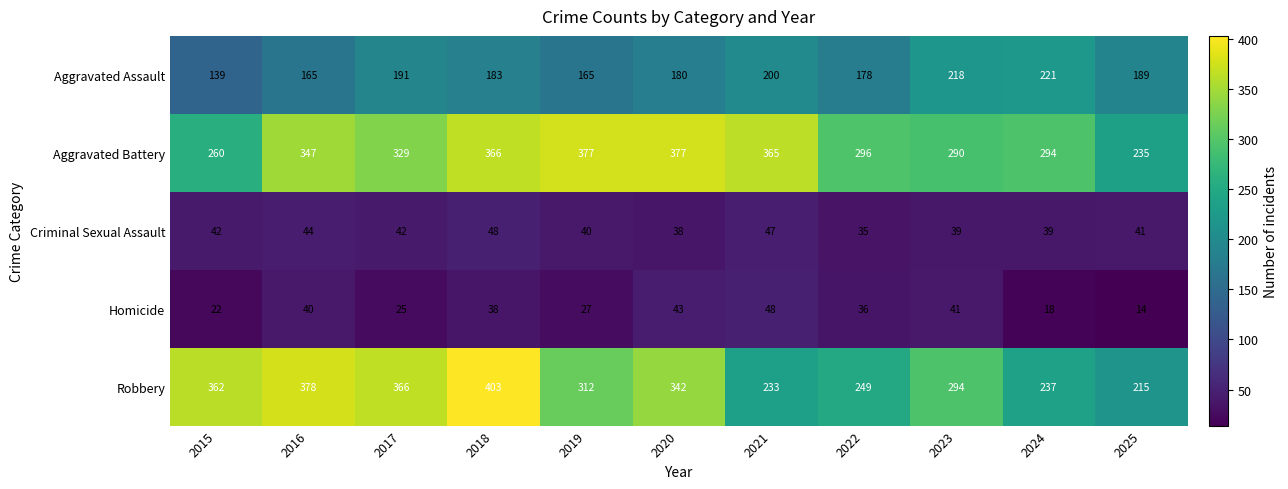

Which series has the largest total across all categories?

Aggravated Battery